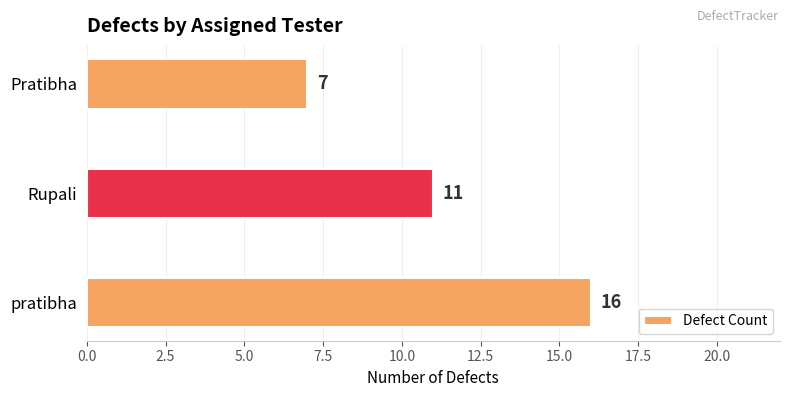

List the labels in order of value, largest first.

pratibha, Rupali, Pratibha